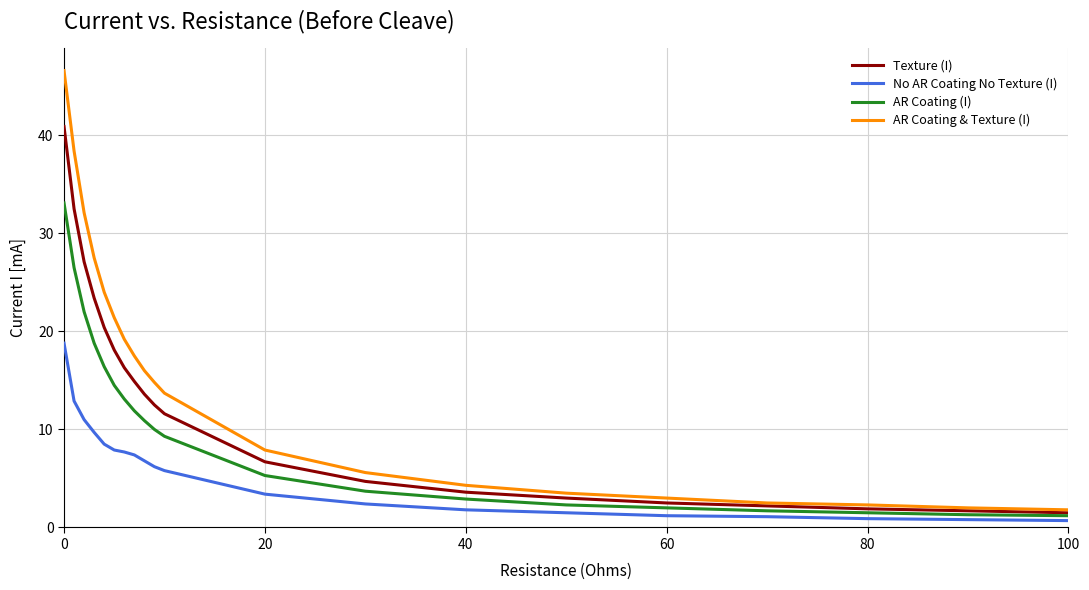

True or false: No AR Coating No Texture (I) and AR Coating & Texture (I) intersect in this chart.

False